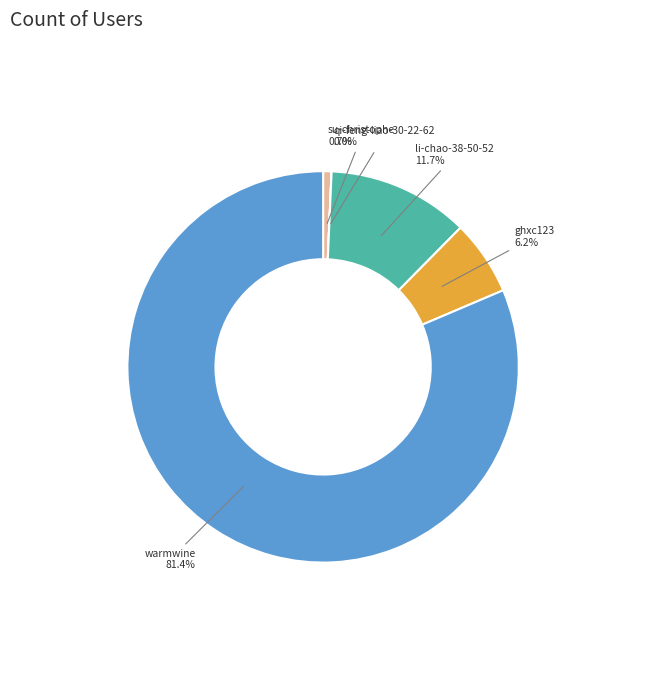

Is there any slice that represents more than half of the pie?

Yes